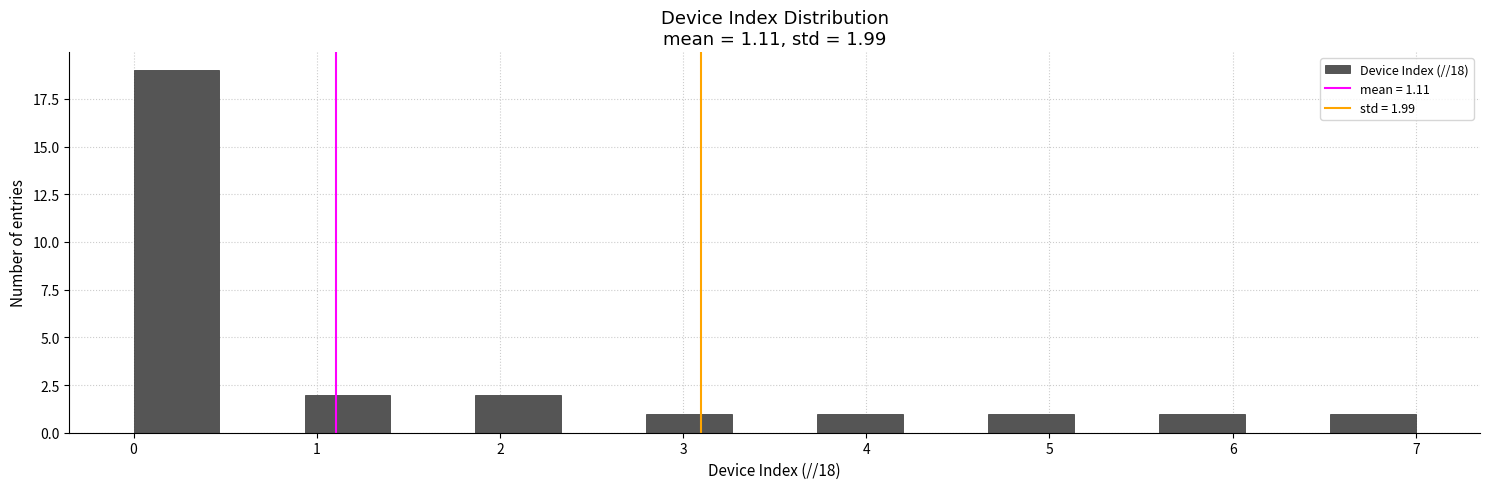

Over which range of the x-axis is the bar tallest?

0.0 to 0.5